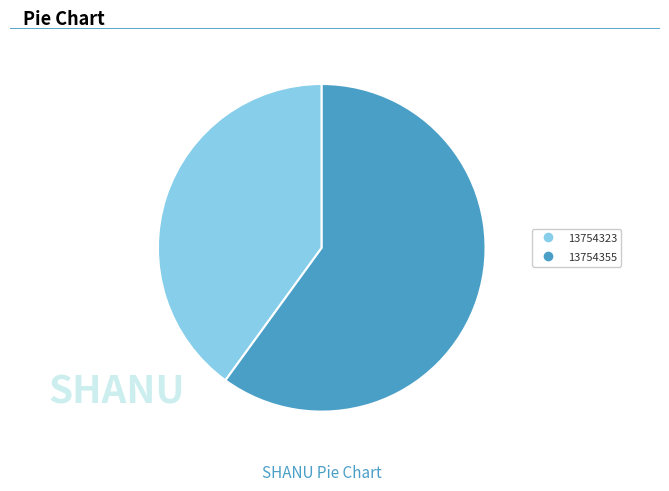

How many segments does this pie chart have?

2